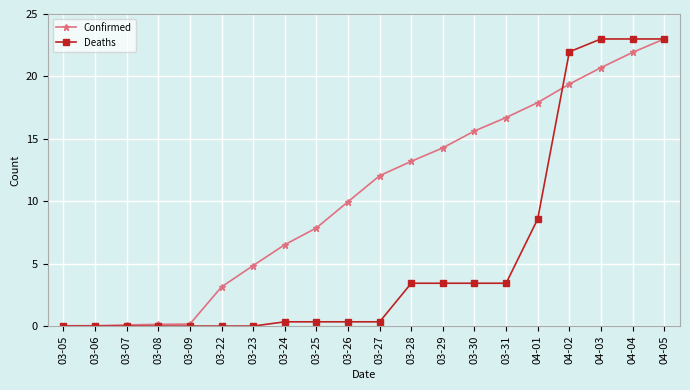

What is the maximum value shown in the chart?

23.0